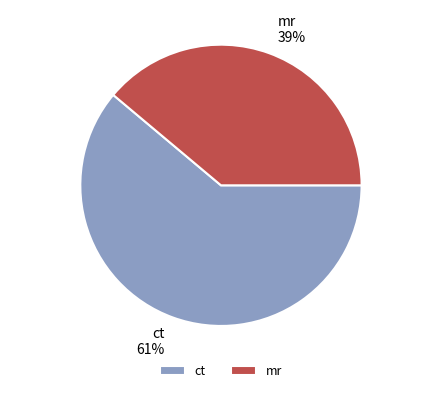

Combined, do ct and mr account for over 50%?

Yes